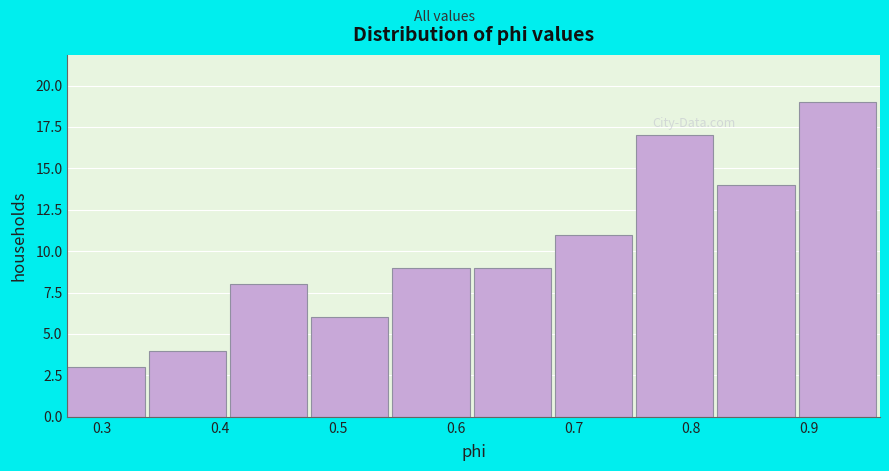

Over which range of the x-axis is the bar tallest?

0.89 to 0.96